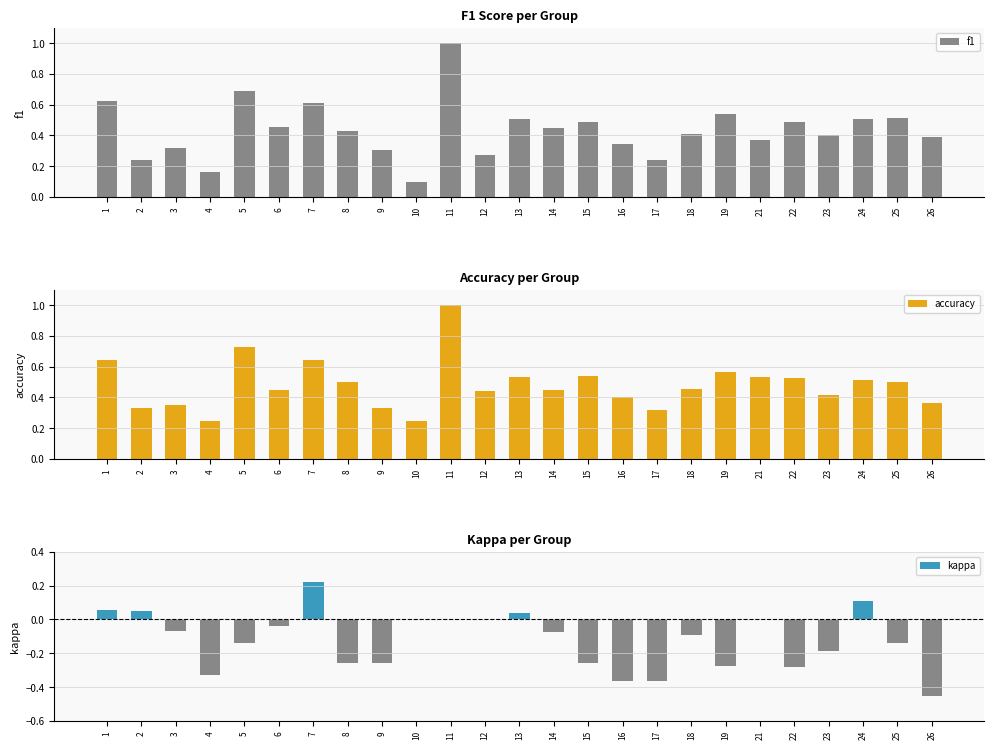

Reading right to left, extract all data points from this chart.

f1: 26=0.4	25=0.5	24=0.5	23=0.4	22=0.5	21=0.4	19=0.5	18=0.4	17=0.2	16=0.3	15=0.5	14=0.4	13=0.5	12=0.3	11=1.0	10=0.1	9=0.3	8=0.4	7=0.6	6=0.5	5=0.7	4=0.2	3=0.3	2=0.2	1=0.6
accuracy: 26=0.4	25=0.5	24=0.5	23=0.4	22=0.5	21=0.5	19=0.6	18=0.5	17=0.3	16=0.4	15=0.5	14=0.5	13=0.5	12=0.4	11=1.0	10=0.2	9=0.3	8=0.5	7=0.6	6=0.5	5=0.7	4=0.2	3=0.3	2=0.3	1=0.6
kappa: 26=-0.5	25=-0.1	24=0.1	23=-0.2	22=-0.3	21=0.0	19=-0.3	18=-0.1	17=-0.4	16=-0.4	15=-0.3	14=-0.1	13=0.0	12=0.0	11=0.0	10=0.0	9=-0.3	8=-0.3	7=0.2	6=-0.0	5=-0.1	4=-0.3	3=-0.1	2=0.1	1=0.1